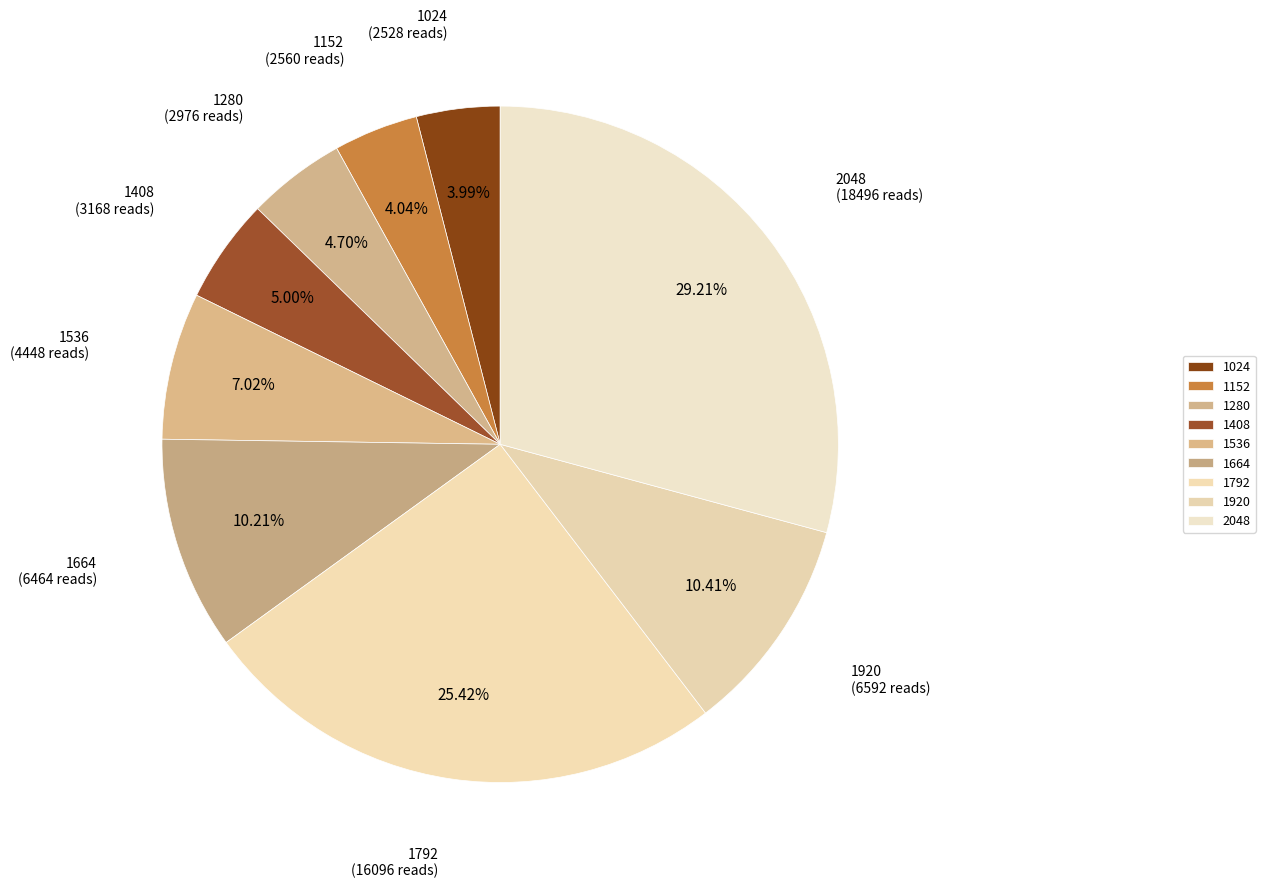

Is there a majority slice in this chart?

No